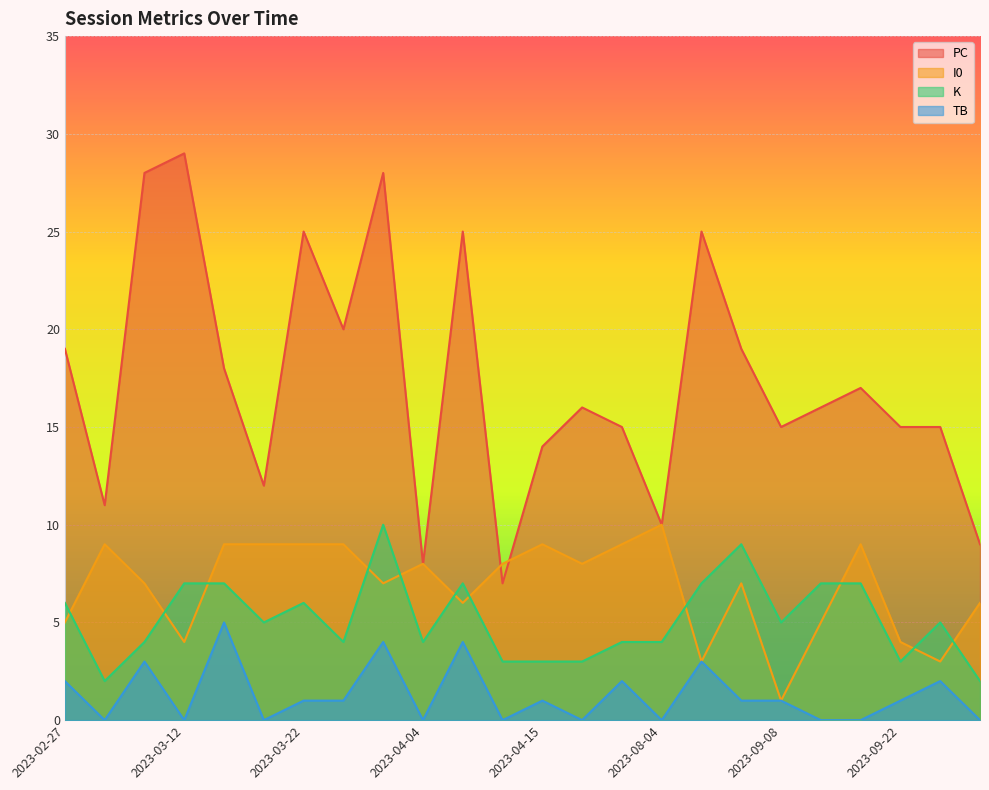

How many values in the TB series are below 1?

10